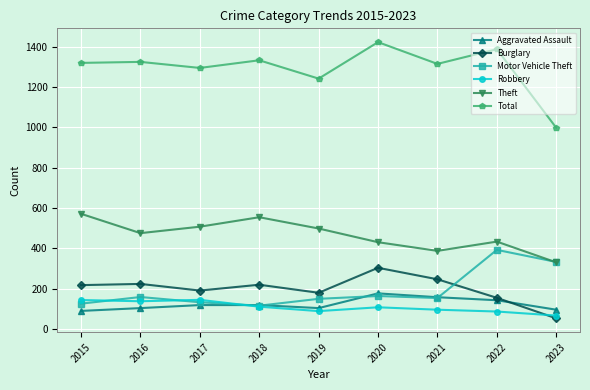

What is the minimum value shown in the chart?

52